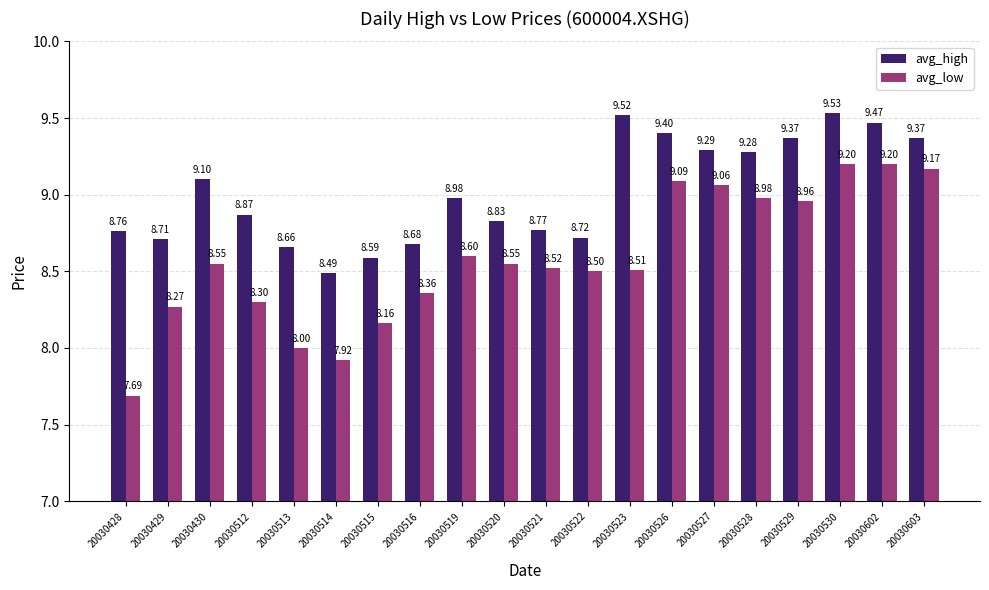

At how many categories does at least one series exceed 8?

20